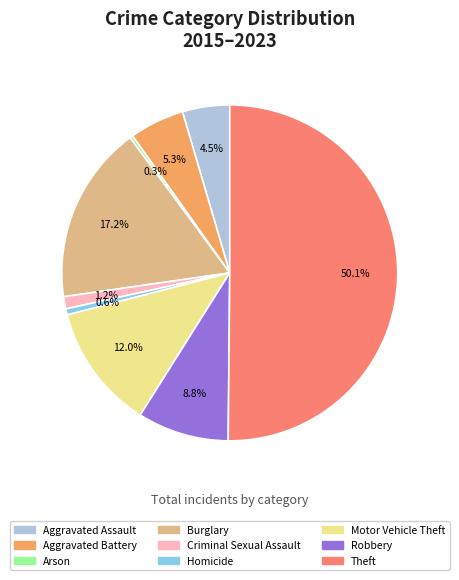

Which category has the biggest portion of the pie?

Theft